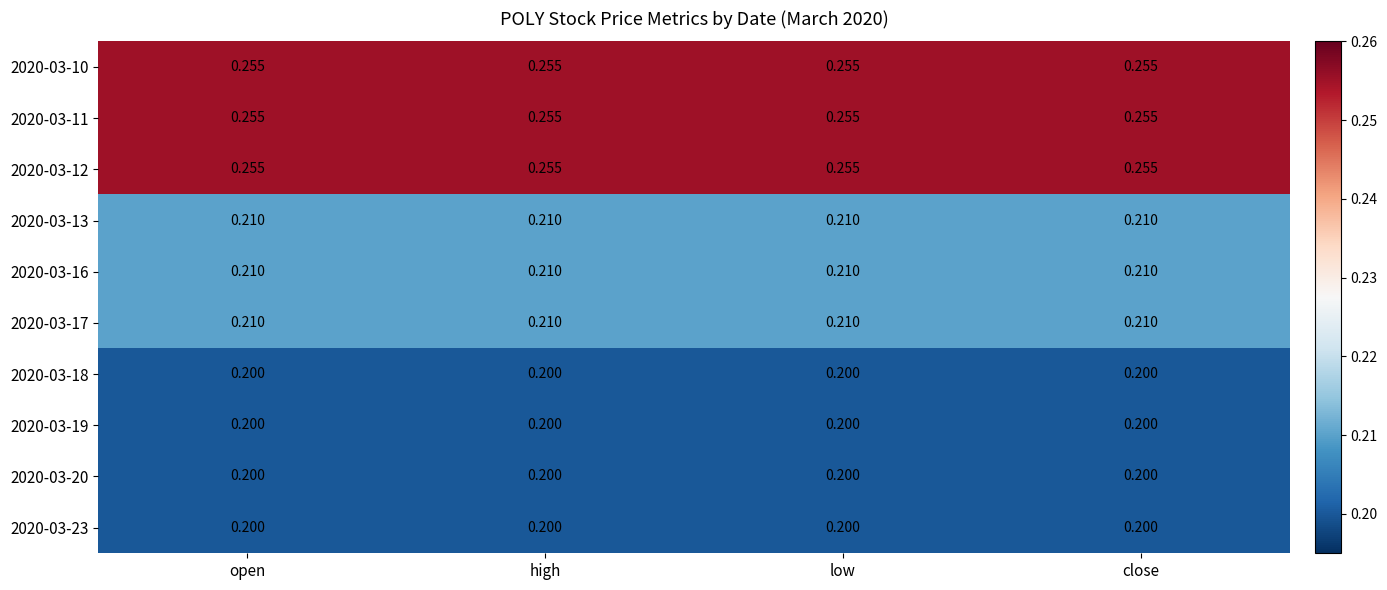

Reading left to right, extract all data points from this chart.

2020-03-10: open=0.3	high=0.3	low=0.3	close=0.3
2020-03-11: open=0.3	high=0.3	low=0.3	close=0.3
2020-03-12: open=0.3	high=0.3	low=0.3	close=0.3
2020-03-13: open=0.2	high=0.2	low=0.2	close=0.2
2020-03-16: open=0.2	high=0.2	low=0.2	close=0.2
2020-03-17: open=0.2	high=0.2	low=0.2	close=0.2
2020-03-18: open=0.2	high=0.2	low=0.2	close=0.2
2020-03-19: open=0.2	high=0.2	low=0.2	close=0.2
2020-03-20: open=0.2	high=0.2	low=0.2	close=0.2
2020-03-23: open=0.2	high=0.2	low=0.2	close=0.2